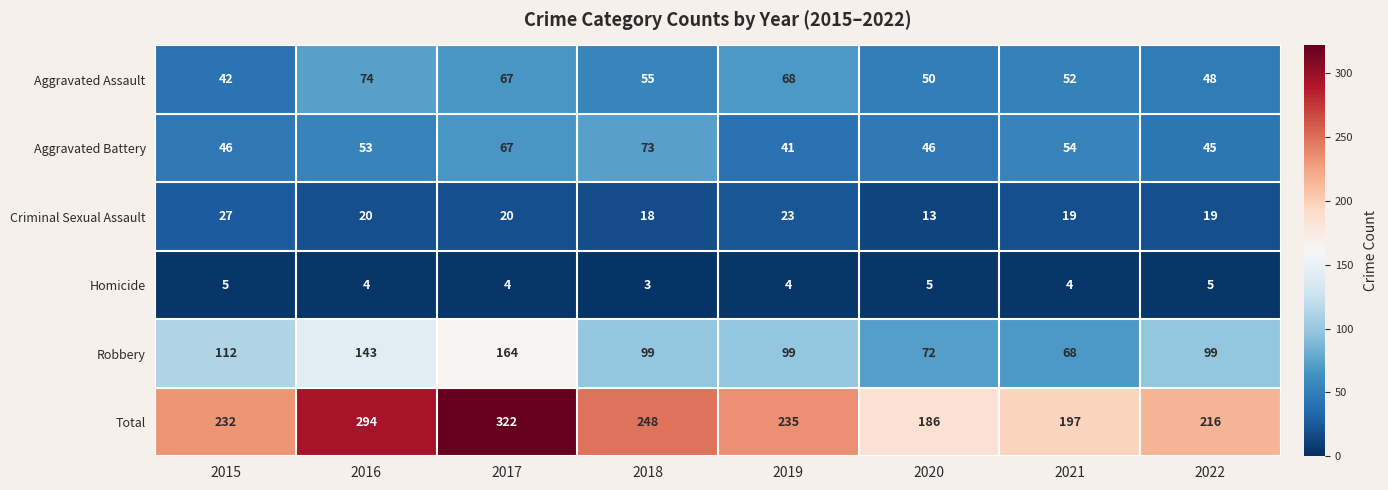

At which category is the sum across all series the highest?

2017